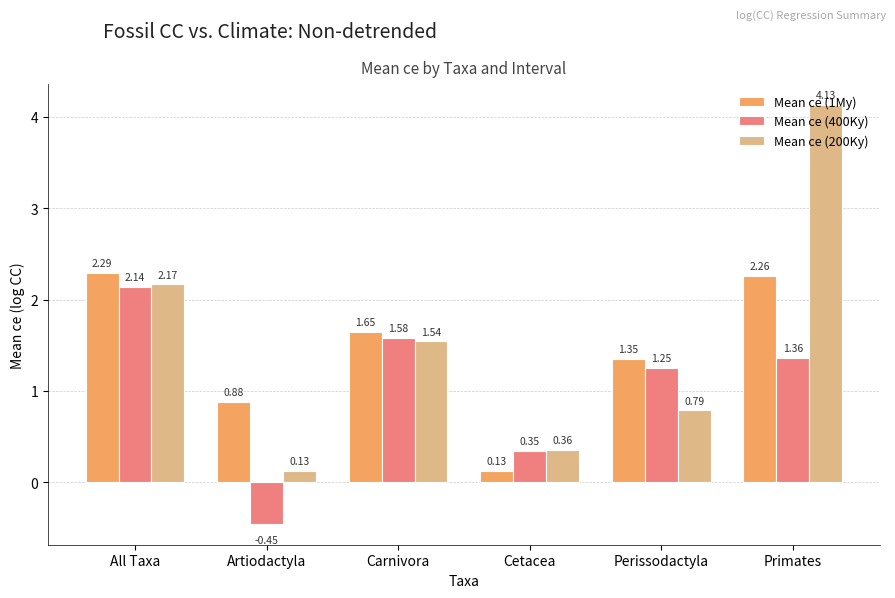

Where is Mean ce (1My) nearest to the value 1?

Artiodactyla